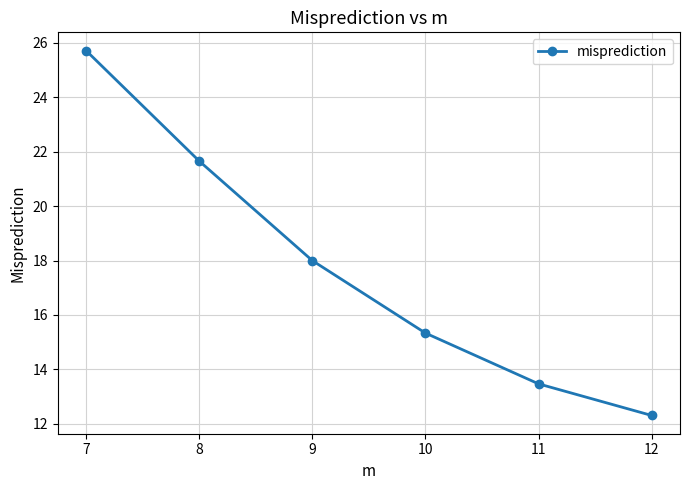

The value at 7 is 25.7. True or false?

True